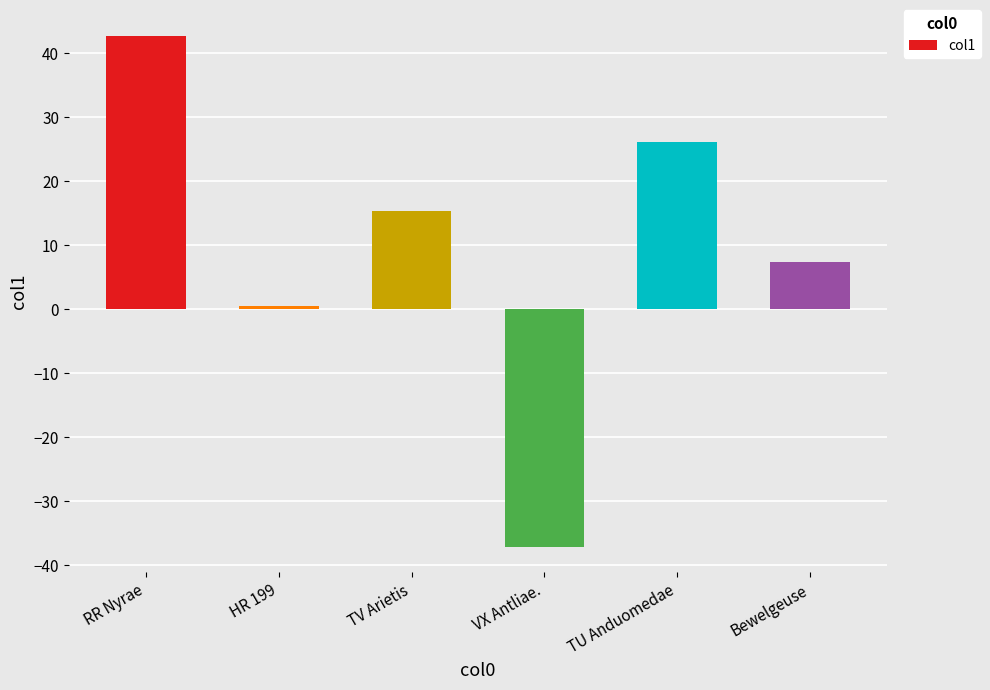

Rank the categories by value from lowest to highest.

VX Antliae., HR 199, Bewelgeuse, TV Arietis, TU Anduomedae, RR Nyrae